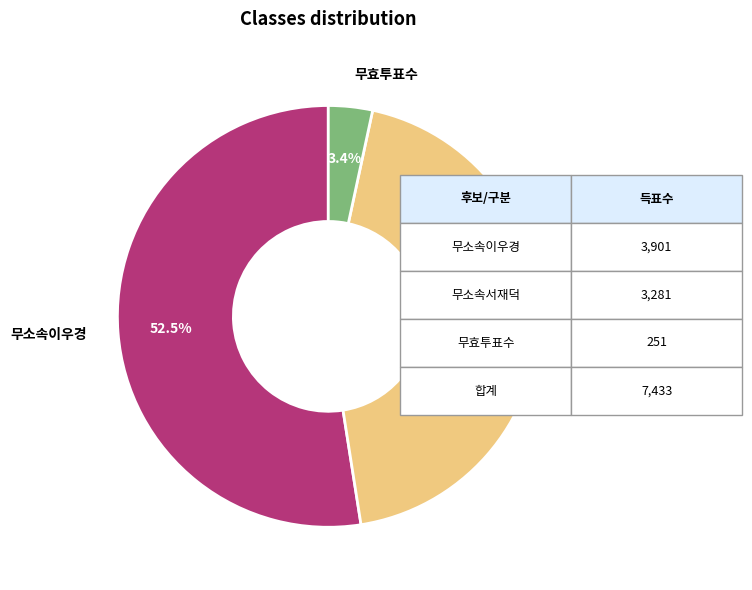

Which slice is the largest?

무소속이우경